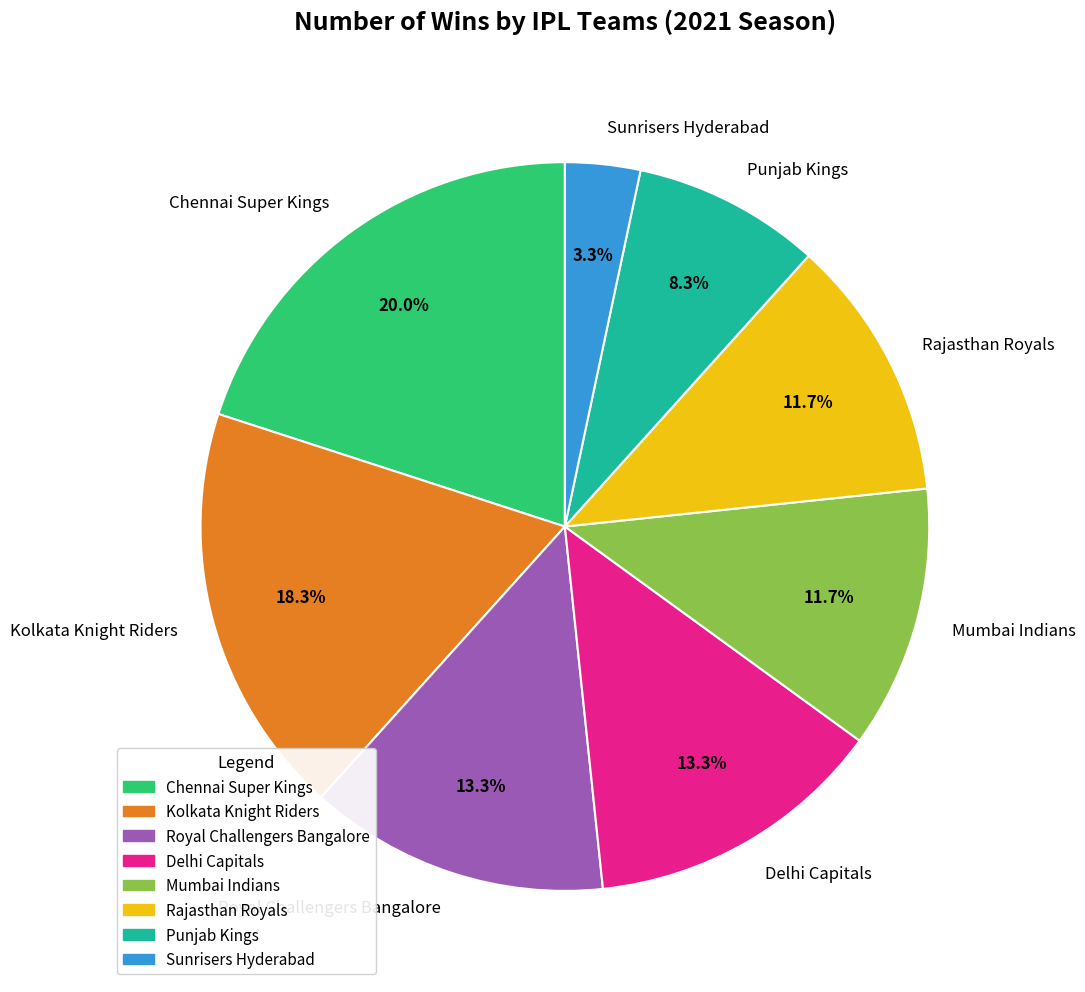

To the nearest percent, what portion does Kolkata Knight Riders represent?

18%